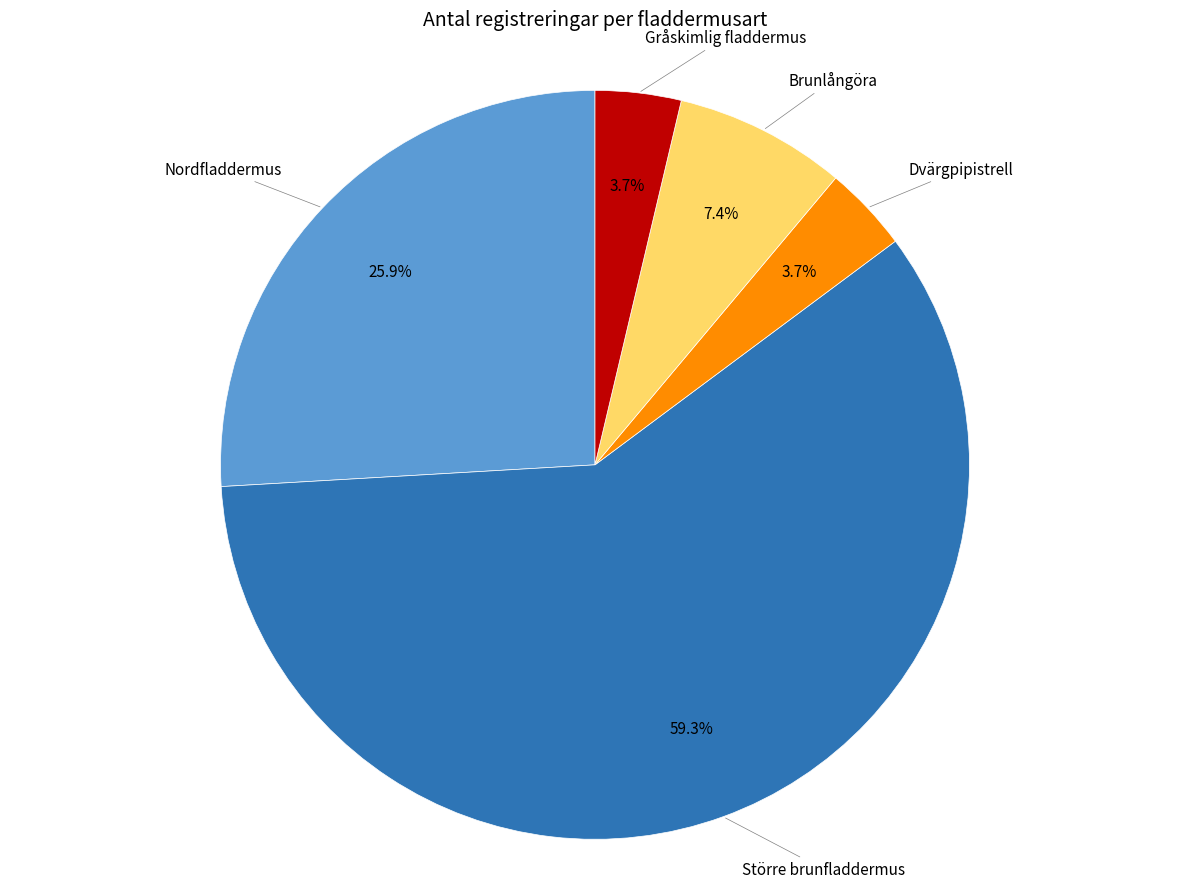

What percentage is the Gråskimlig fladdermus slice, to the nearest percent?

4%